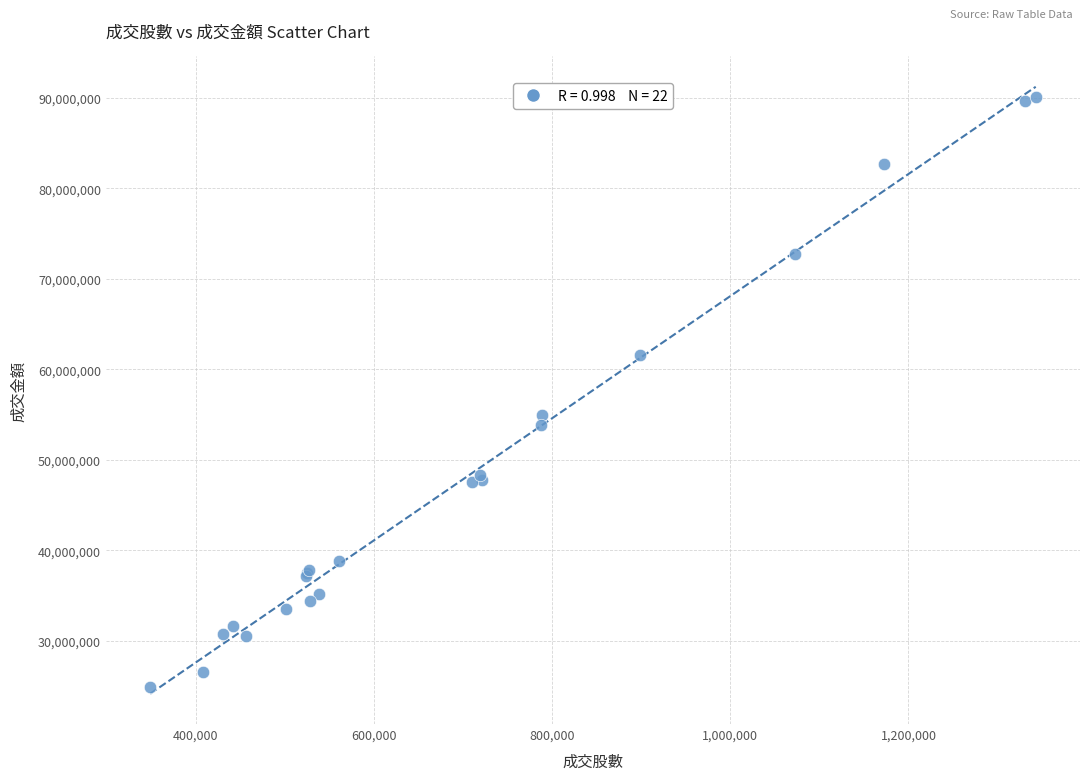

What Y value in the scatter plot is closest to 57529975?

55005902